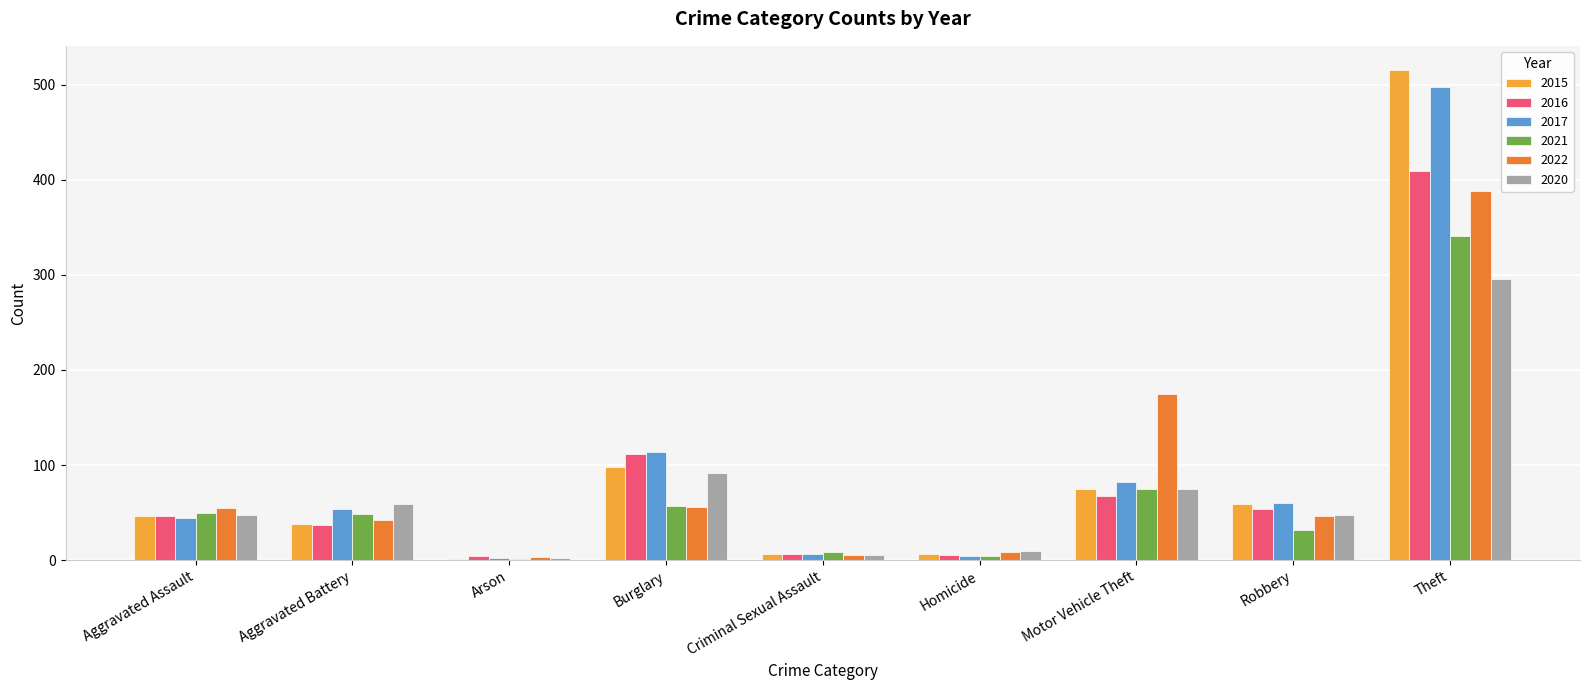

What is the total value across all series at Robbery?

299